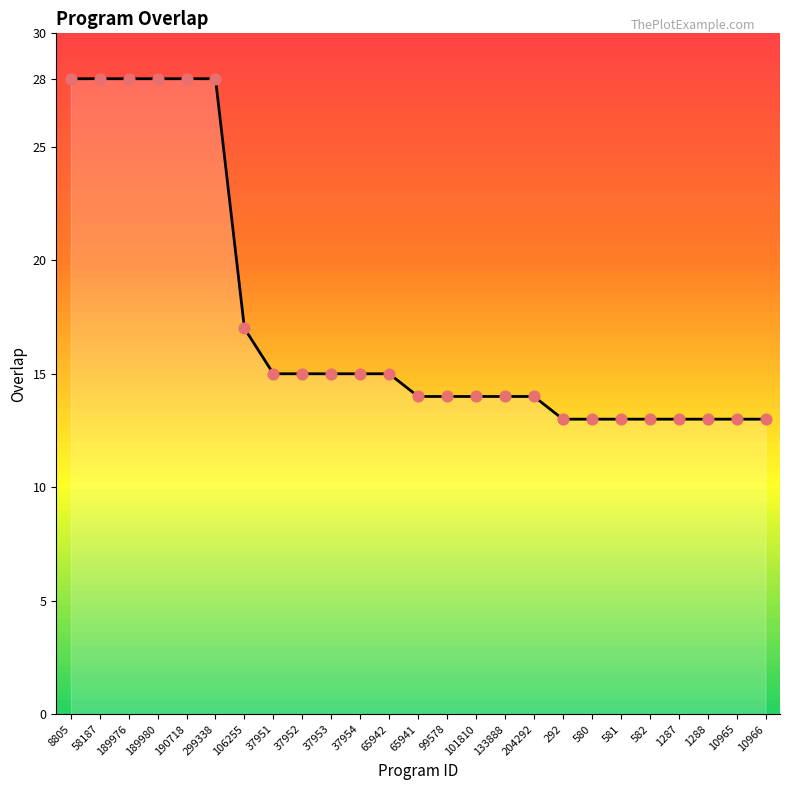

Which has a higher value, 581 or 58187?

58187